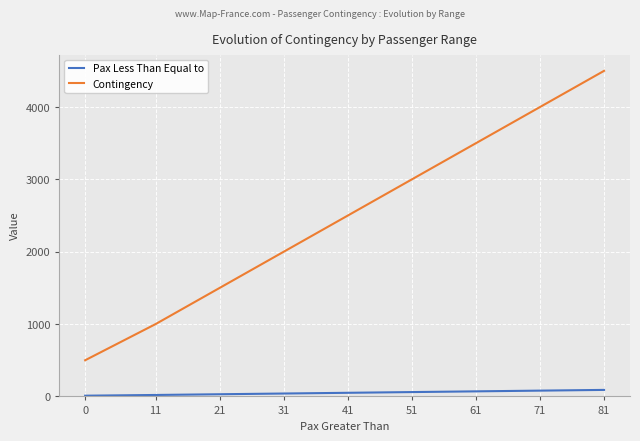

Is the value of Pax Less Than Equal to at 61 greater than the value of Contingency at 71?

No